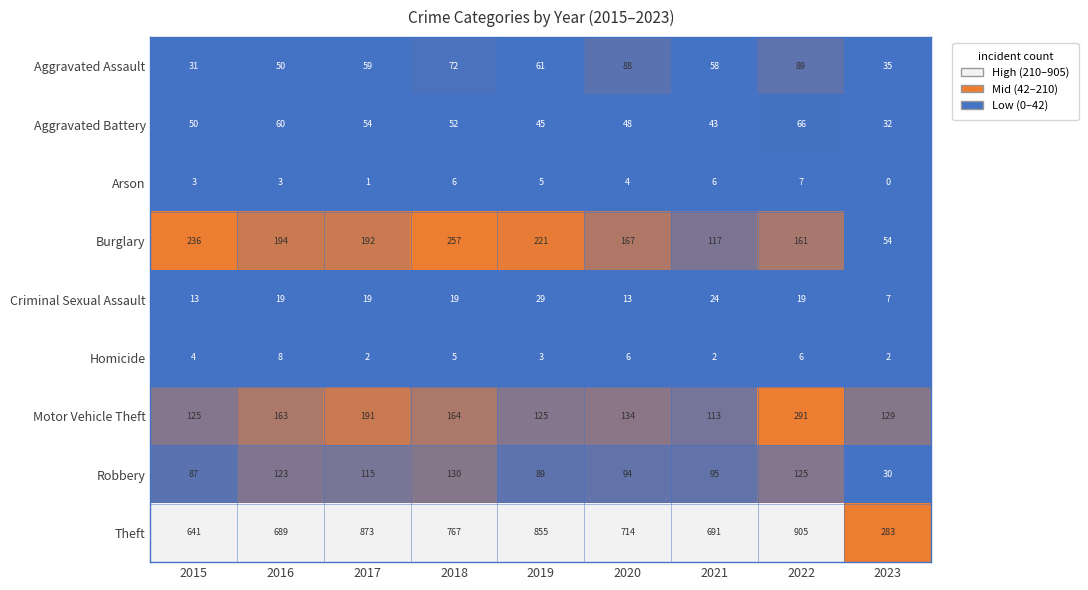

The value of Homicide at 2018 is 5. True or false?

True